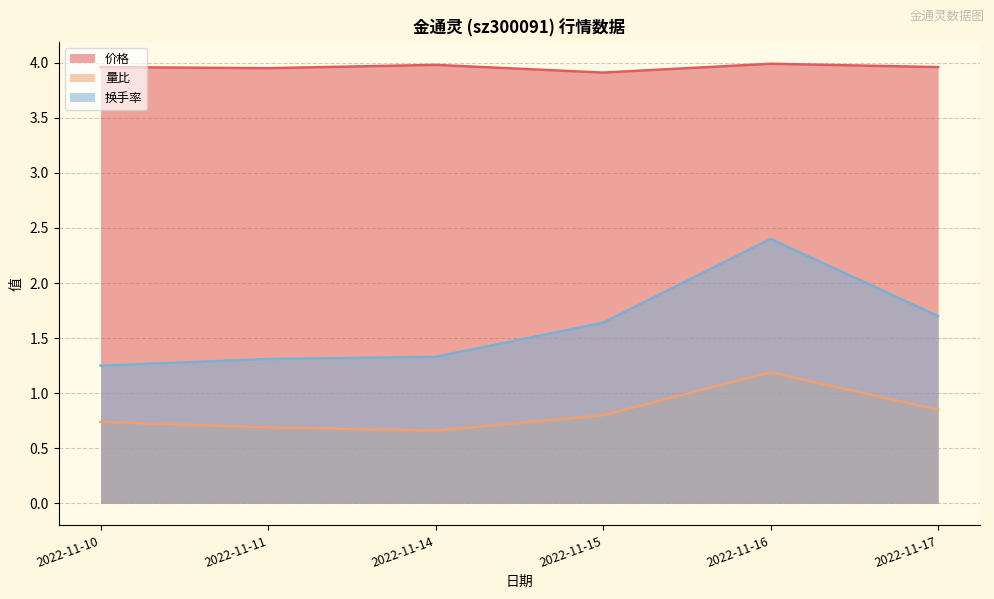

Count the 量比 values in the range 0 to 1.

5